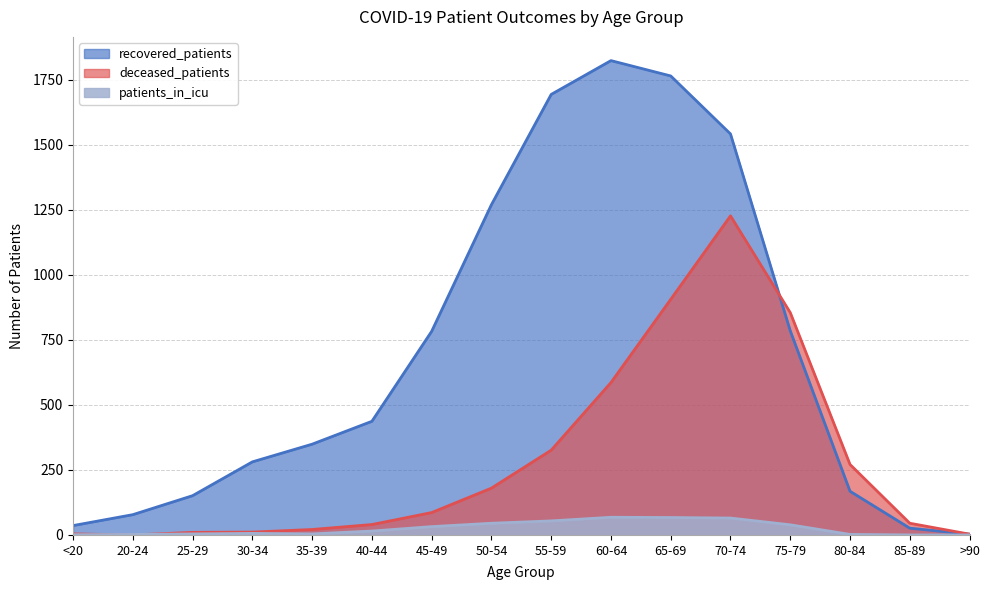

At which category is the sum across all series the highest?

70-74